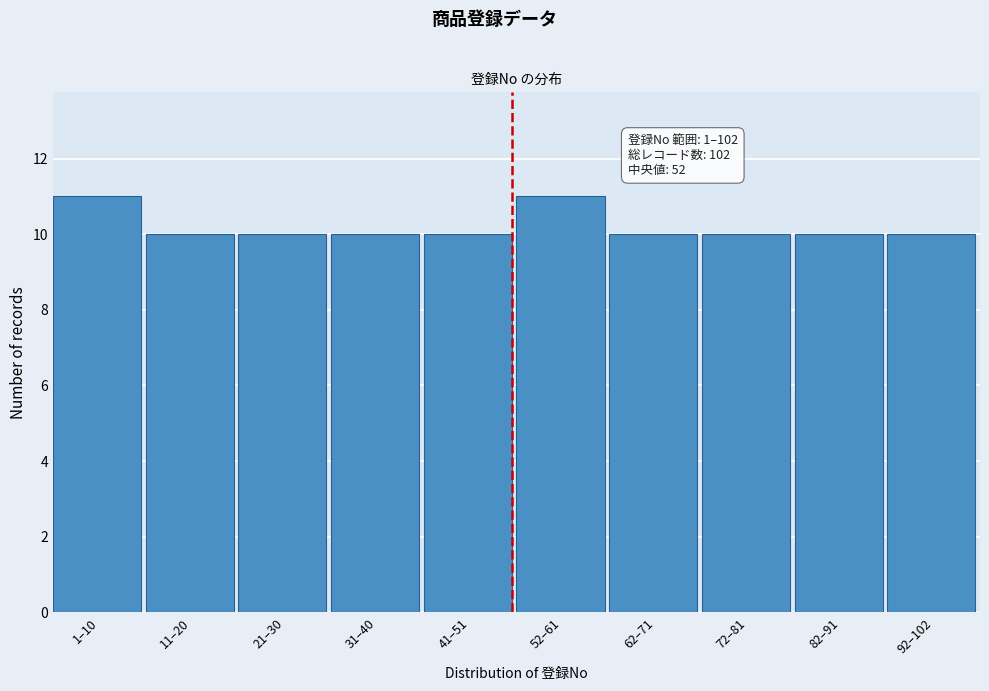

Reading right to left, what are all the values shown in this chart?

92–102=10	82–91=10	72–81=10	62–71=10	52–61=11	41–51=10	31–40=10	21–30=10	11–20=10	1–10=11